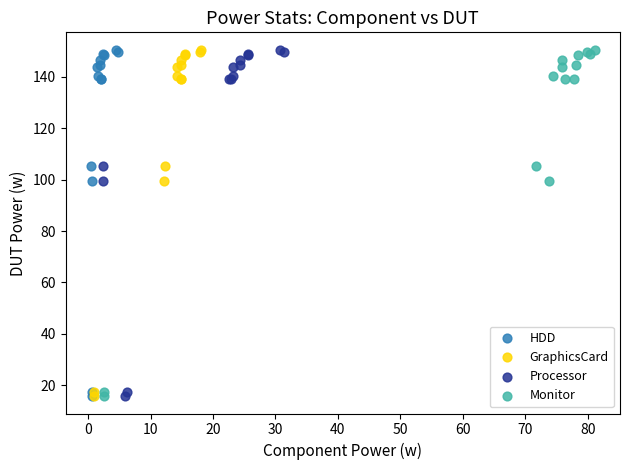

What are all the series names shown in the legend?

HDD, GraphicsCard, Processor, Monitor